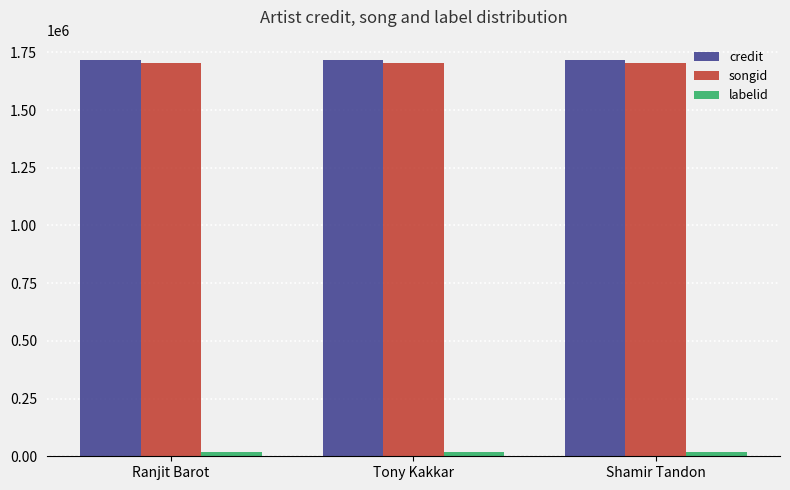

How many bars are there in total?

9